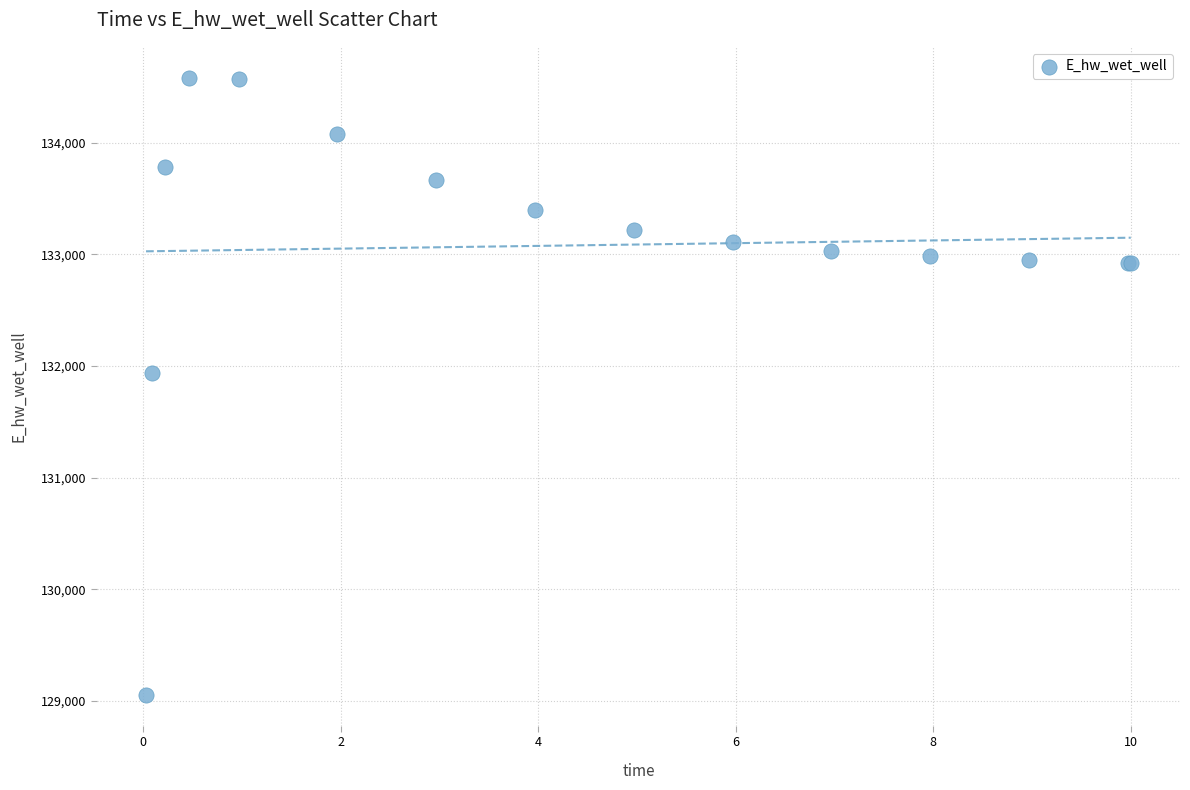

What Y value in the scatter plot is closest to 131817?

131937.6